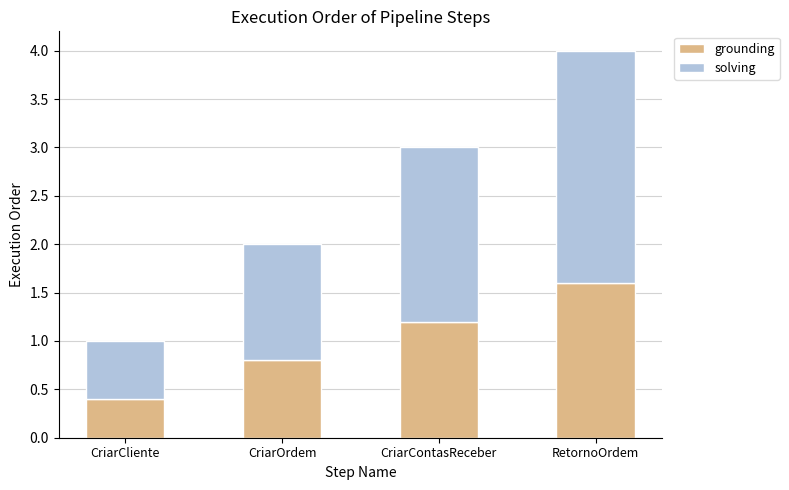

Rank the categories by grounding value from highest to lowest.

RetornoOrdem, CriarContasReceber, CriarOrdem, CriarCliente